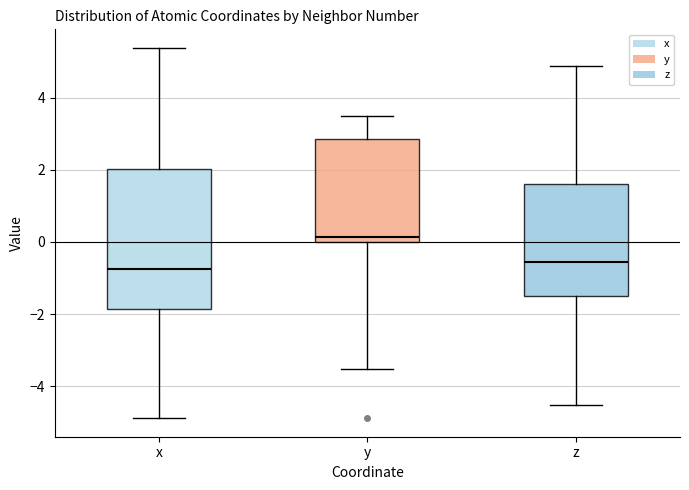

Which box is the tallest, from its lower edge to its upper edge?

x